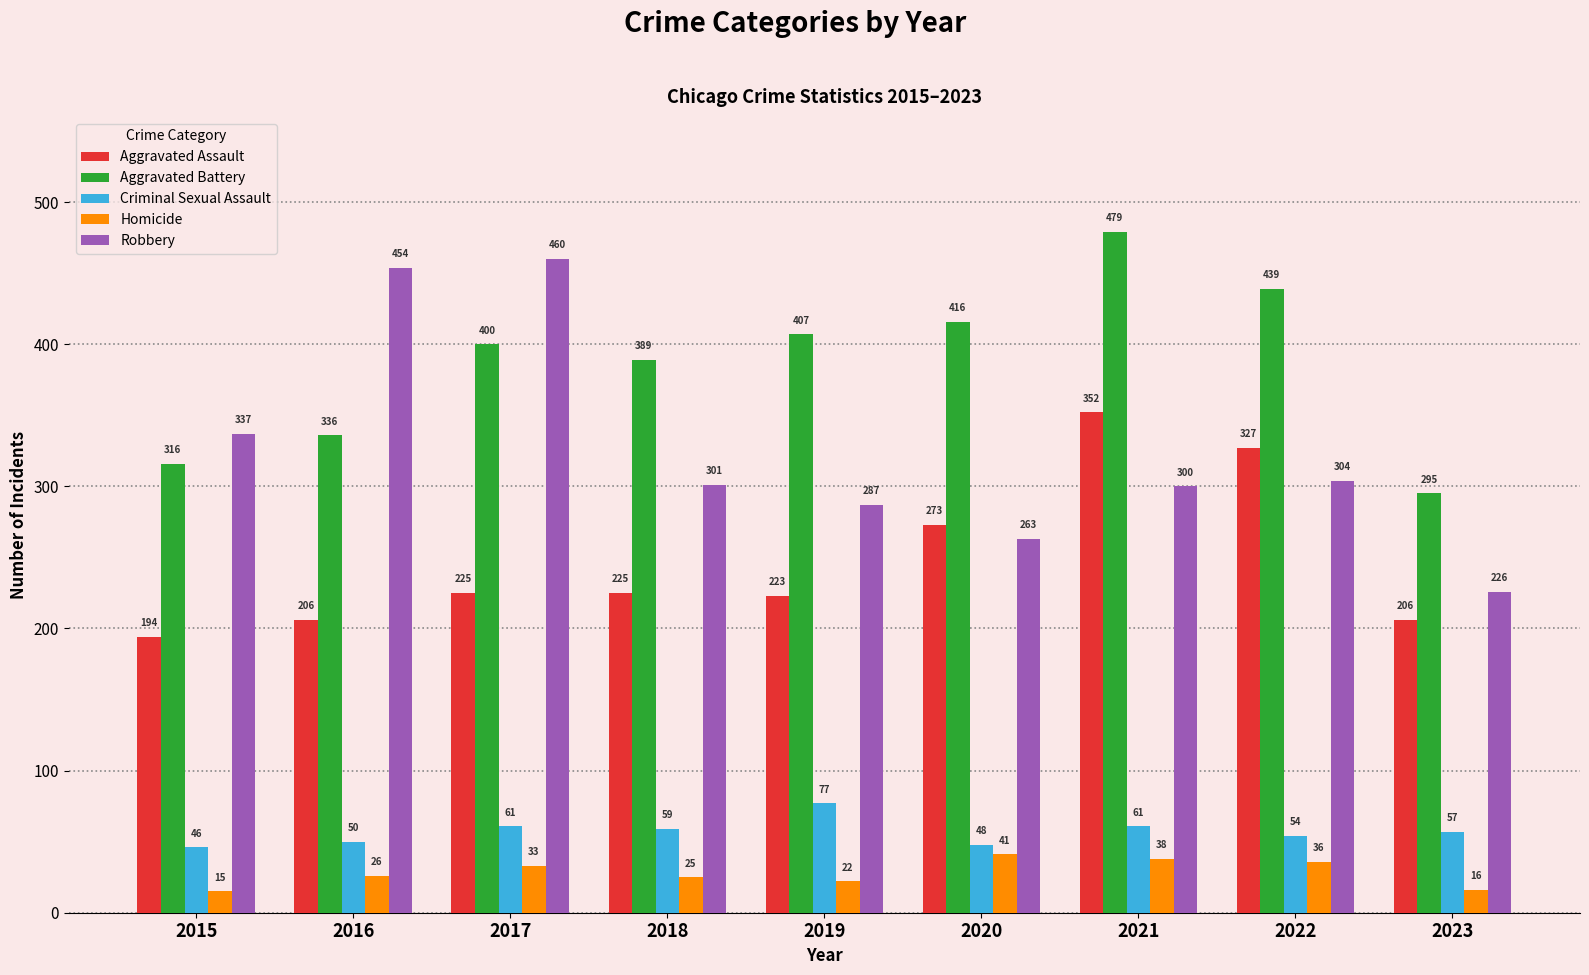

What is the total value across all series at 2023?

800